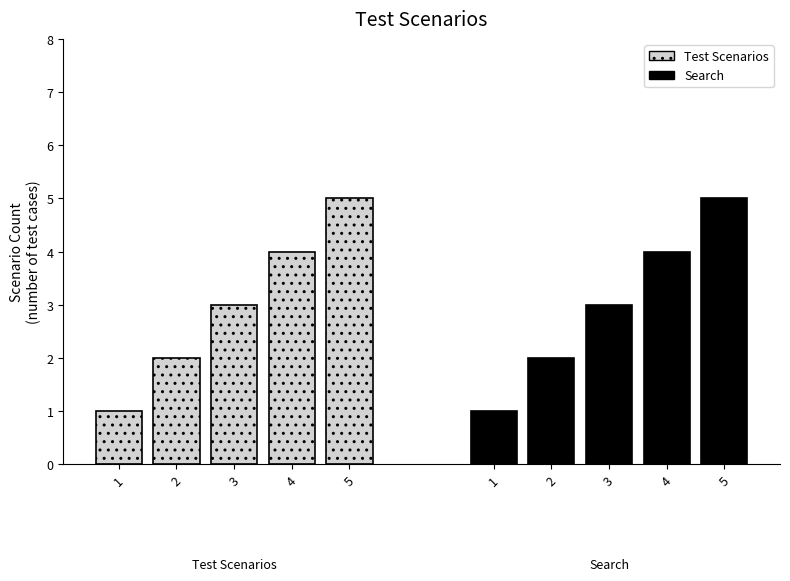

What is the average value of the Search series?

3